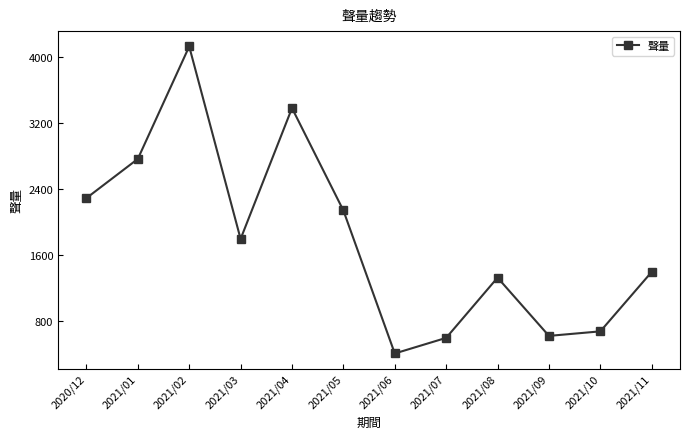

What is the value of the 4th point from the left?

1794